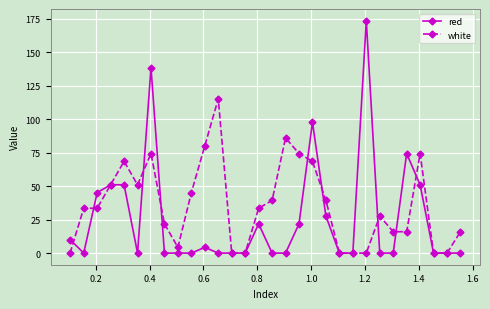

What is the maximum value shown in the chart?

173.6